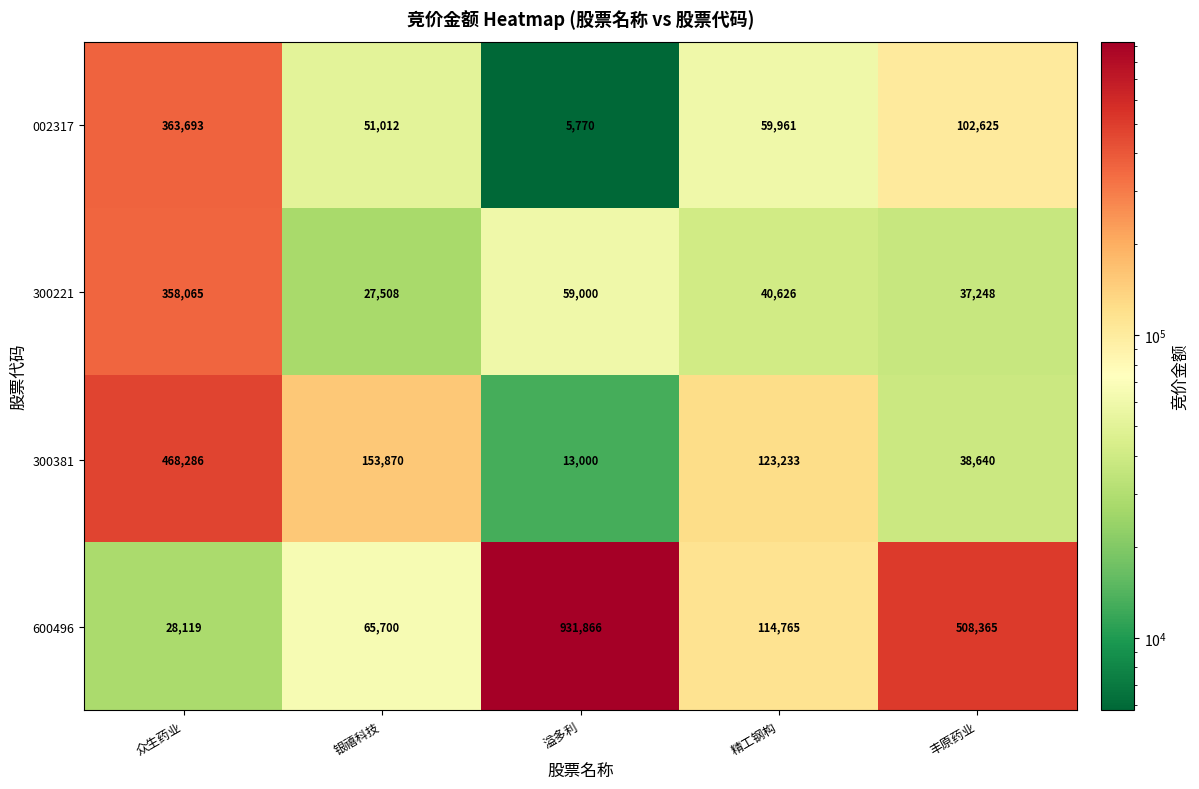

List the series in order of their peak value, highest first.

600496, 300381, 002317, 300221